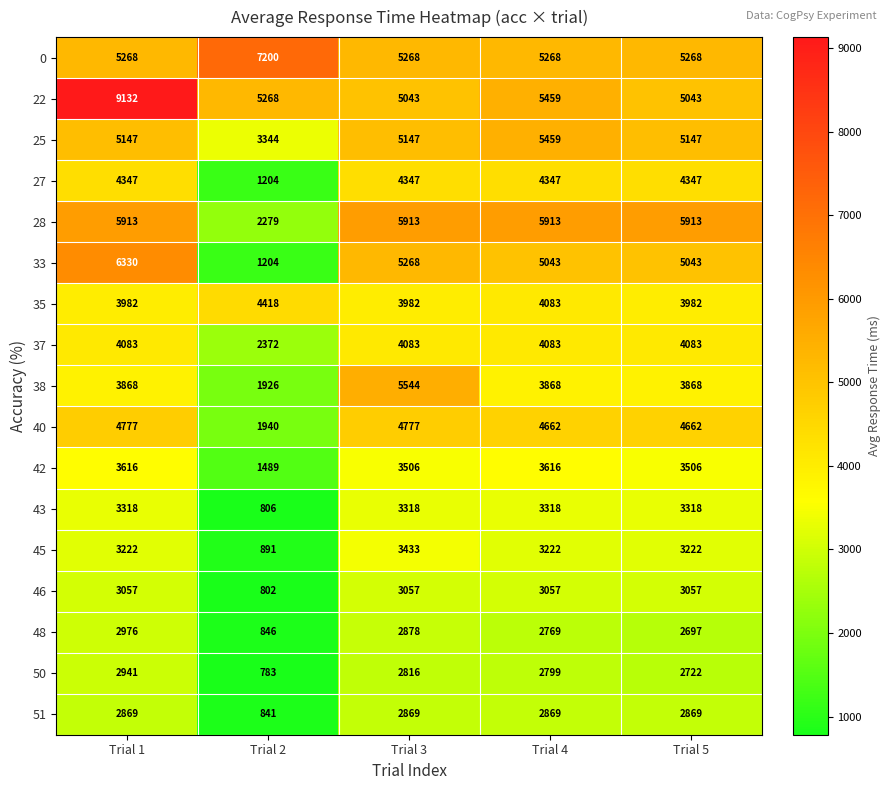

What is the maximum value shown in the chart?

9132